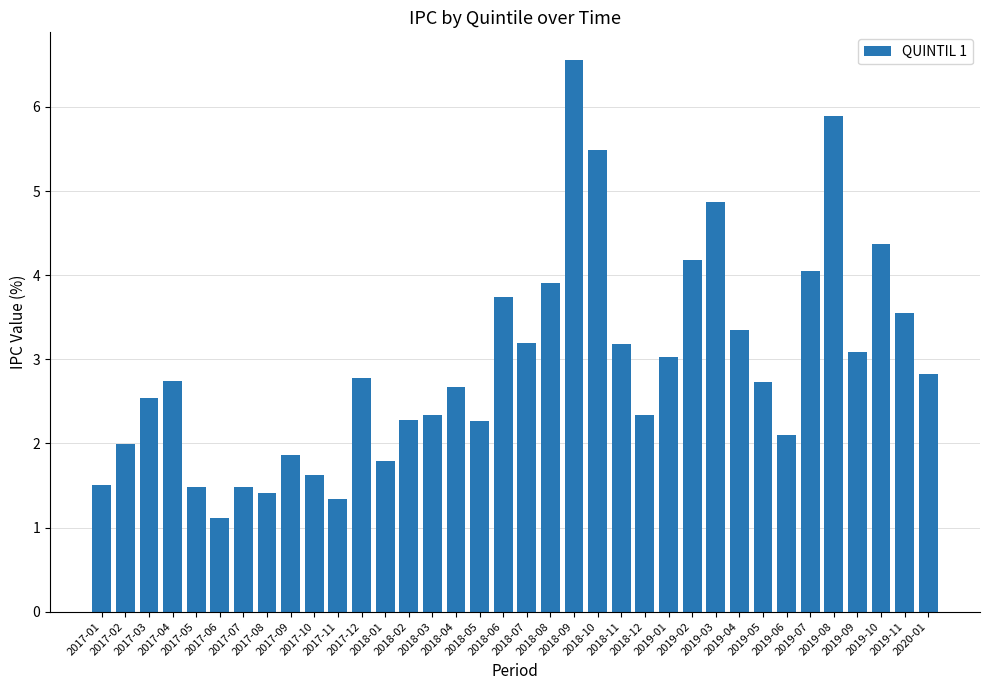

Are the bars grouped side by side (vs. stacked)?

No